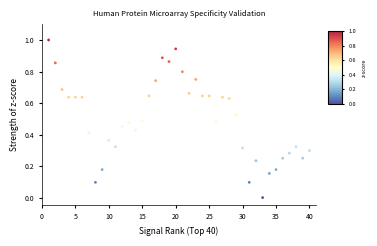

What is the range of X values (max minus min)?

39.0